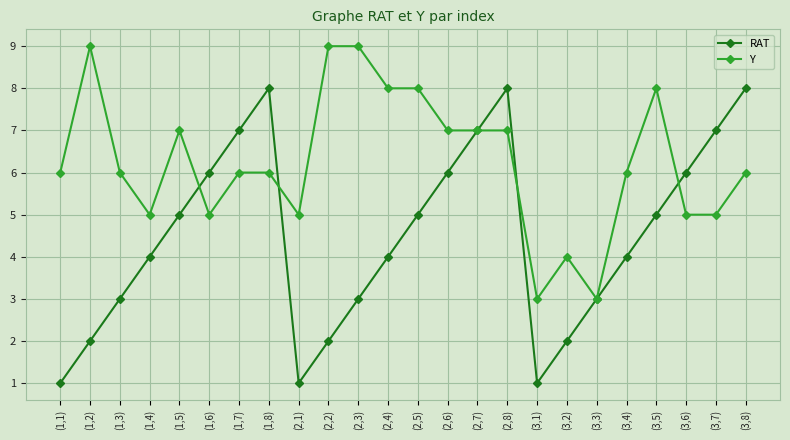

What is the difference between the highest and lowest values at (2,4)?

4